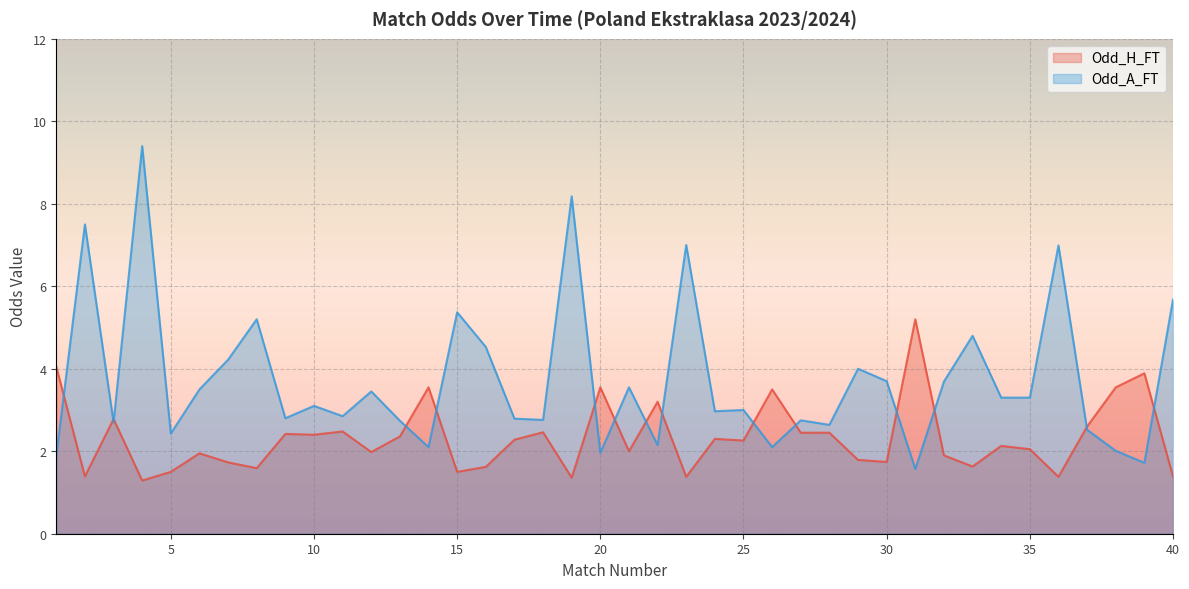

Reading left to right, list all the values displayed in this chart.

Odd_H_FT: 4.0	1.4	2.8	1.3	1.5	1.9	1.7	1.6	2.4	2.4	2.5	2.0	2.4	3.5	1.5	1.6	2.3	2.5	1.4	3.5	2.0	3.2	1.4	2.3	2.3	3.5	2.5	2.5	1.8	1.7	5.2	1.9	1.6	2.1	2.0	1.4	2.6	3.5	3.9	1.4
Odd_A_FT: 1.9	7.5	2.7	9.4	2.4	3.5	4.2	5.2	2.8	3.1	2.9	3.5	2.7	2.1	5.4	4.5	2.8	2.8	8.2	2.0	3.5	2.1	7.0	3.0	3.0	2.1	2.8	2.6	4.0	3.7	1.6	3.7	4.8	3.3	3.3	7.0	2.5	2.0	1.7	5.7